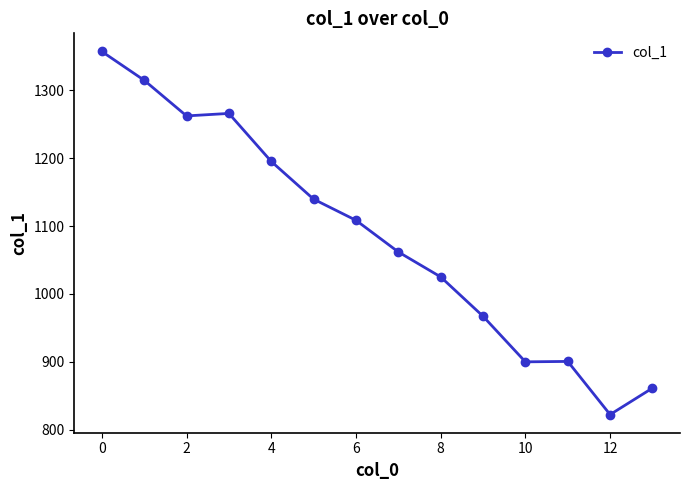

What is the sum of all values?

15182.8